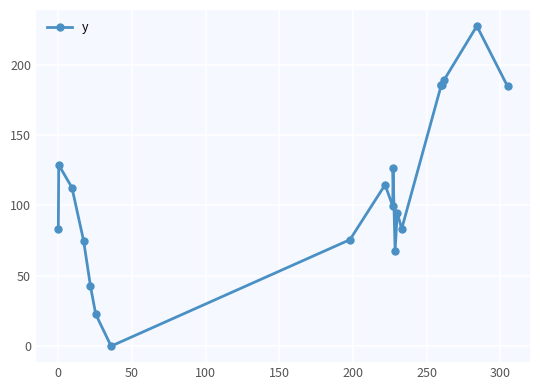

What is the maximum value shown in the chart?

227.5